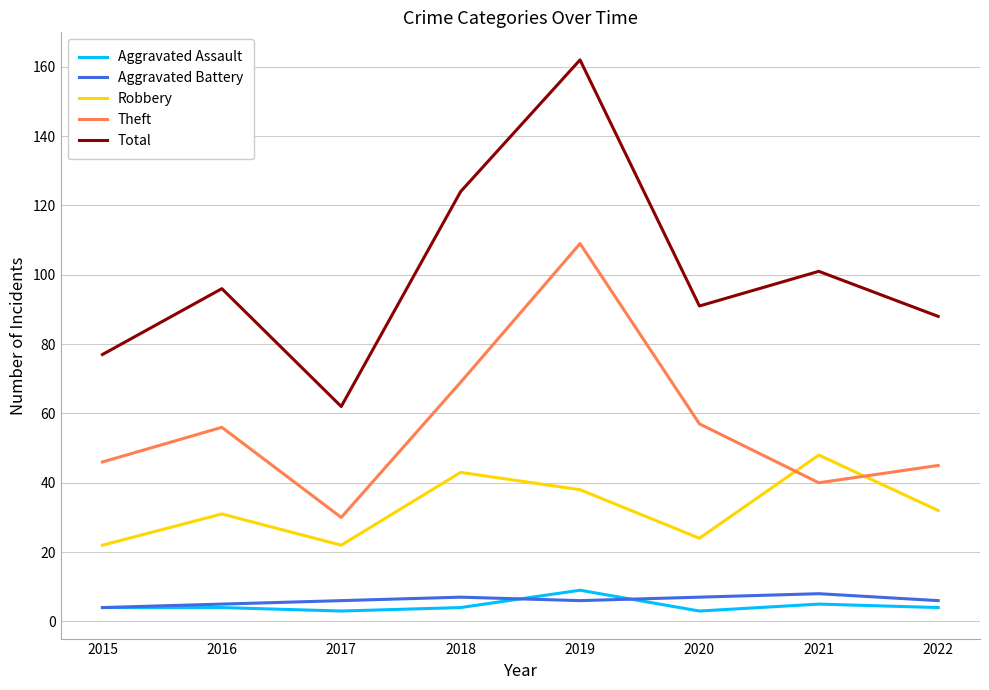

What is the difference between the Robbery values at 2022 and 2016?

1